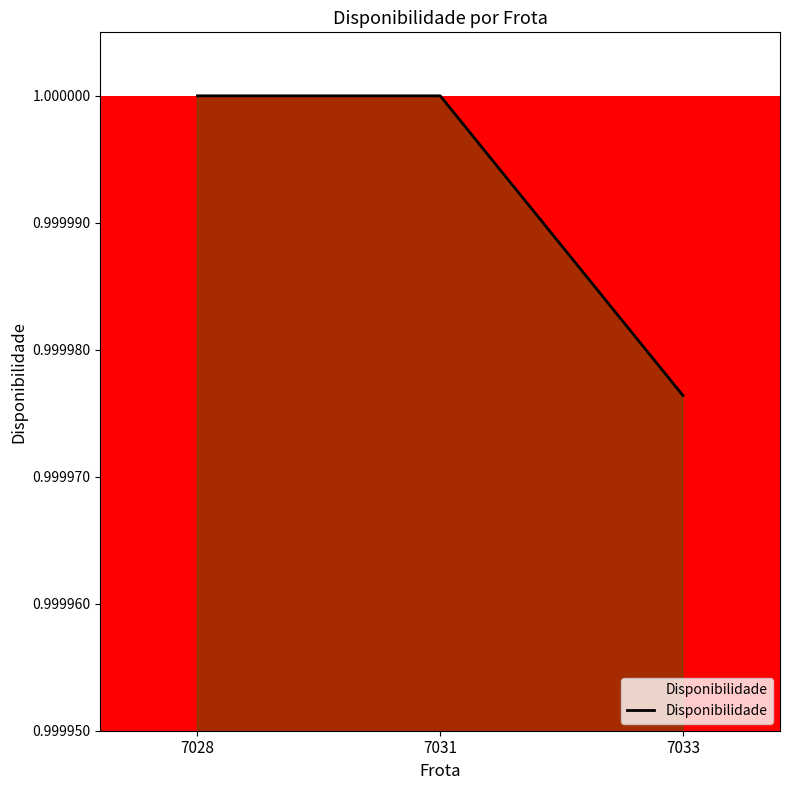

What is the sum of the values at 7028 and 7033?

2.0